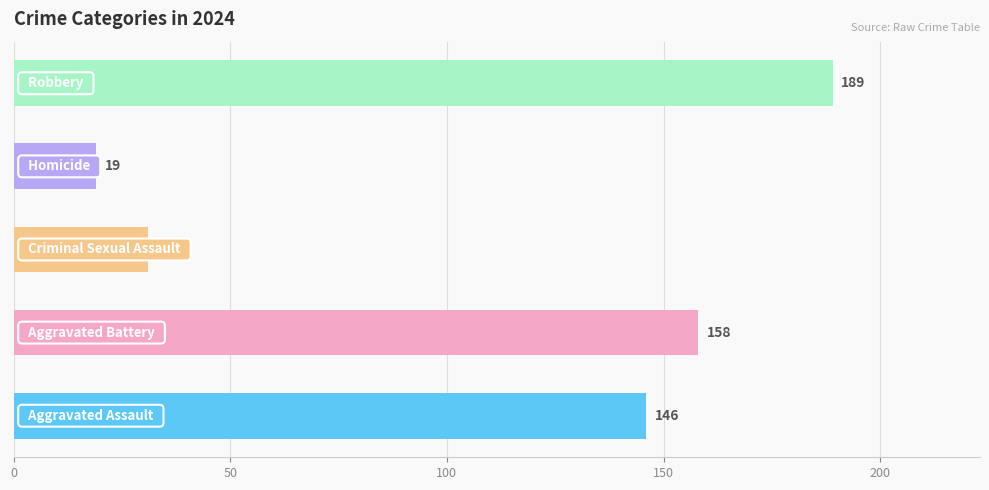

Are the bars grouped side by side (vs. stacked)?

No